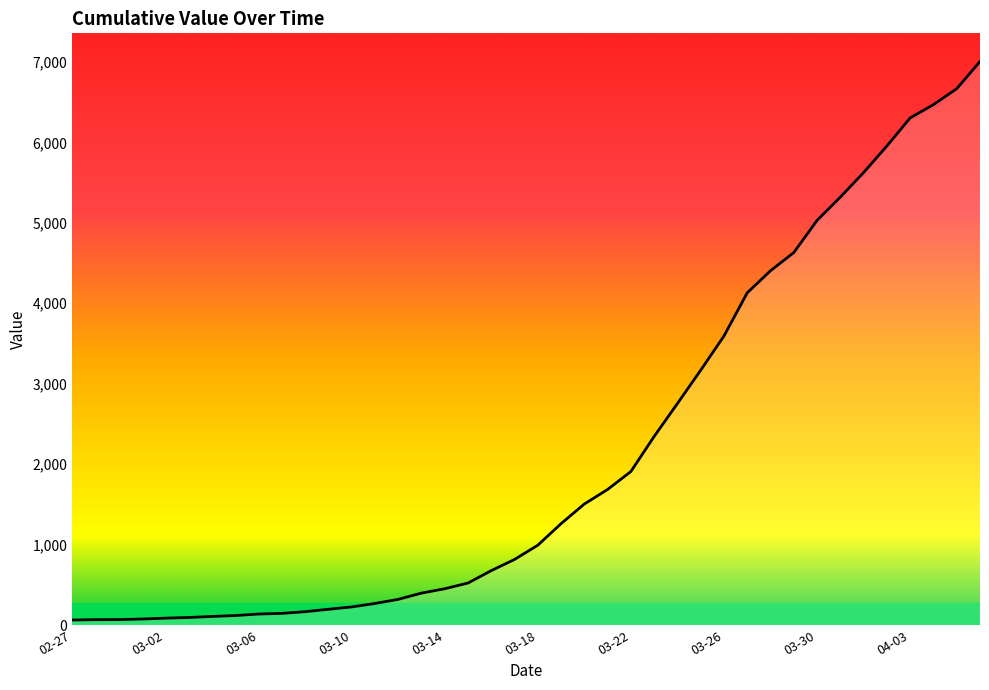

What is the difference between the maximum and minimum values?

6940